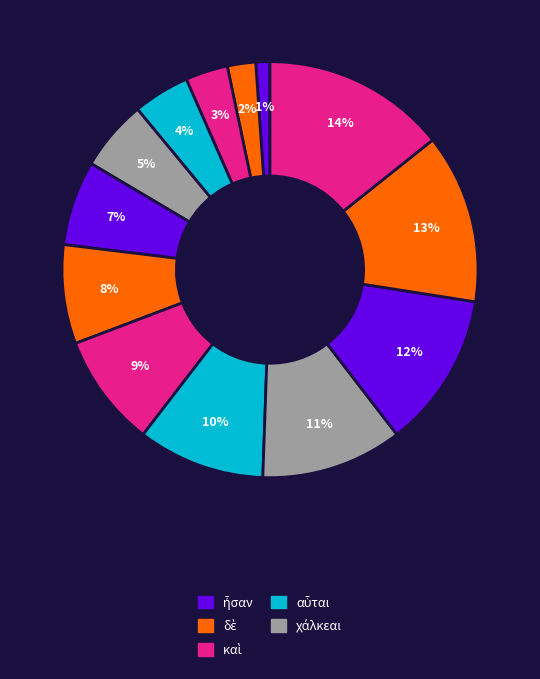

What is the smallest slice in the pie chart?

ἦσαν